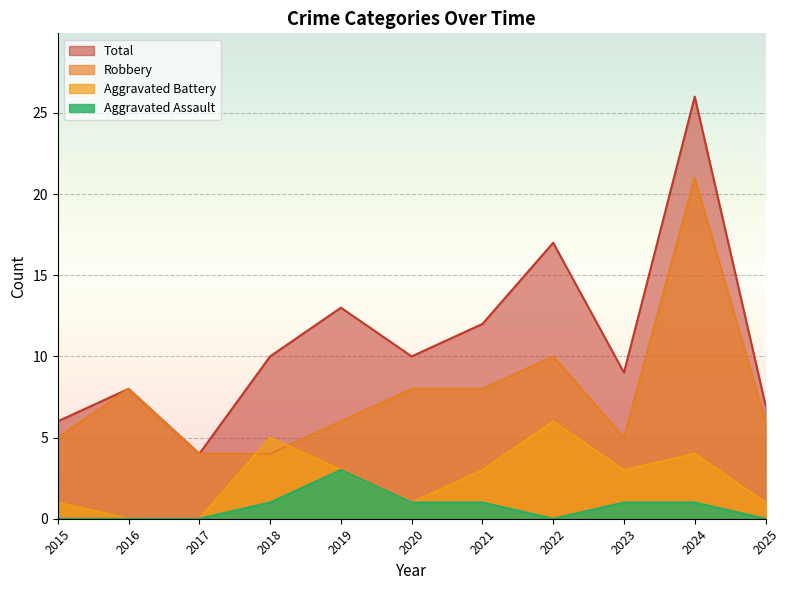

What is the difference between the highest and lowest values at 2016?

8